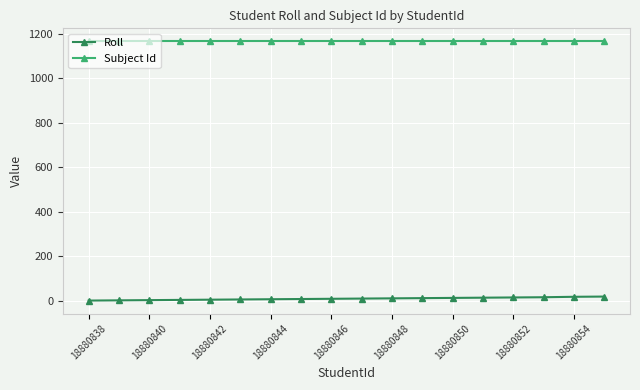

Rank the series by their average value, from lowest to highest.

Roll, Subject Id